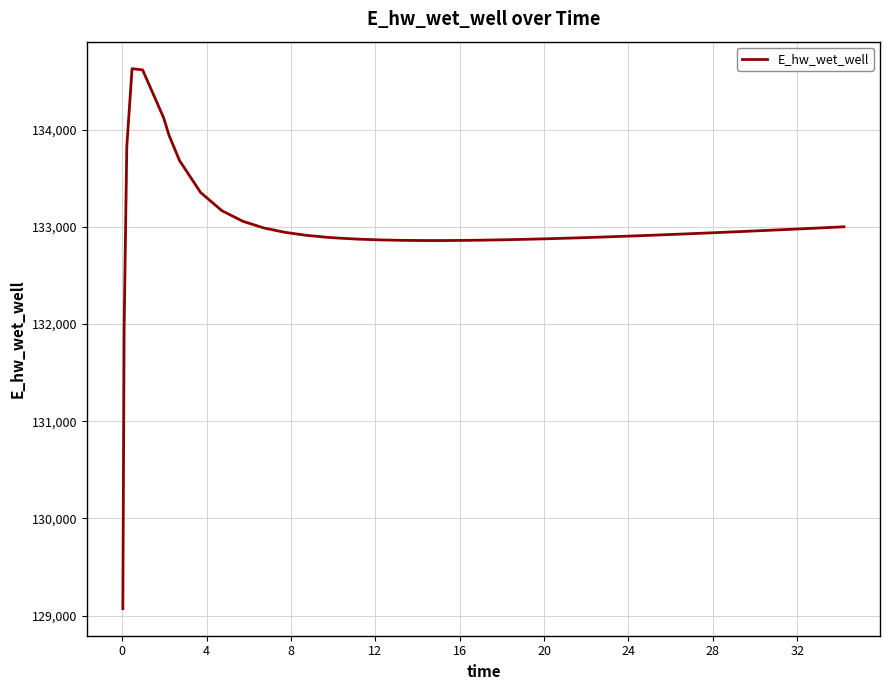

What is the smallest value displayed?

129070.2